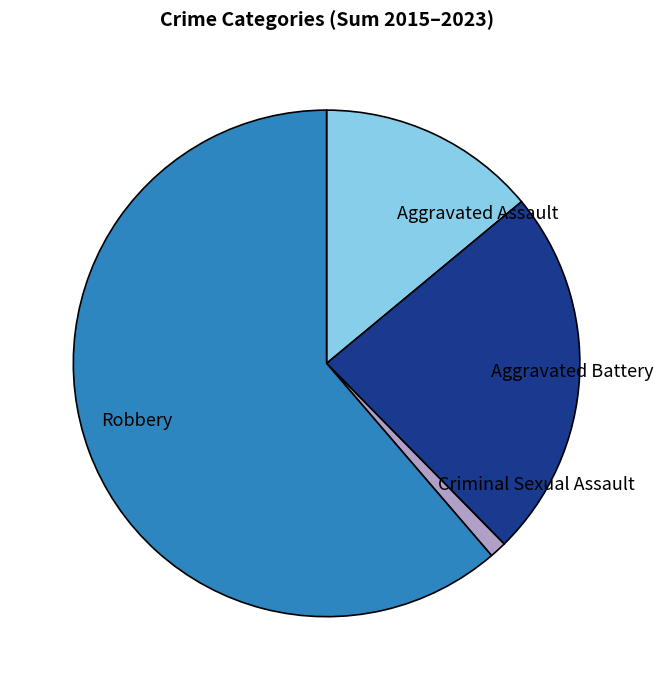

Is it true that Robbery is 78% of the pie?

False